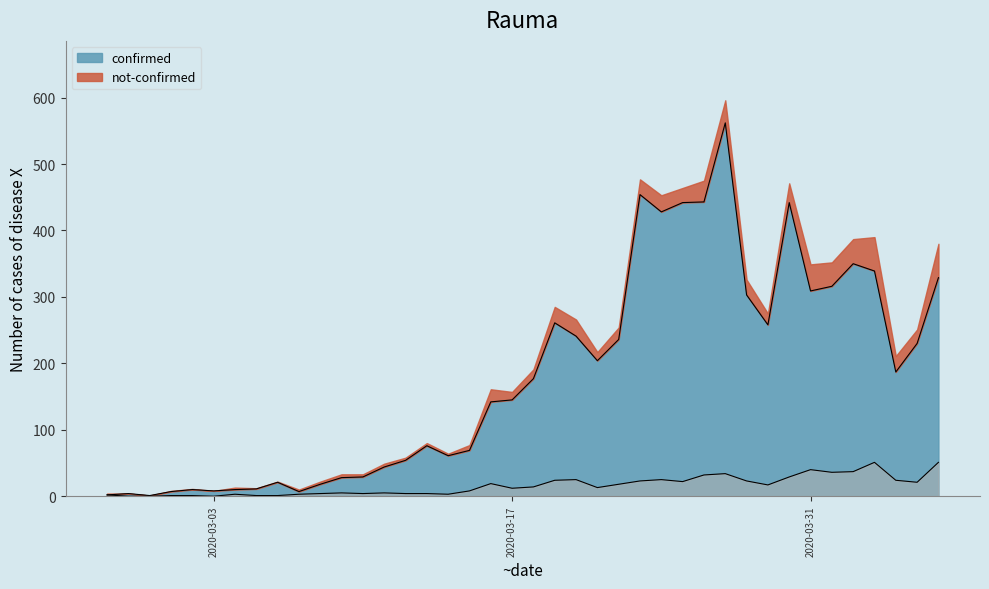

In not-confirmed, how many points are higher than both neighbors (excluding endpoints)?

9